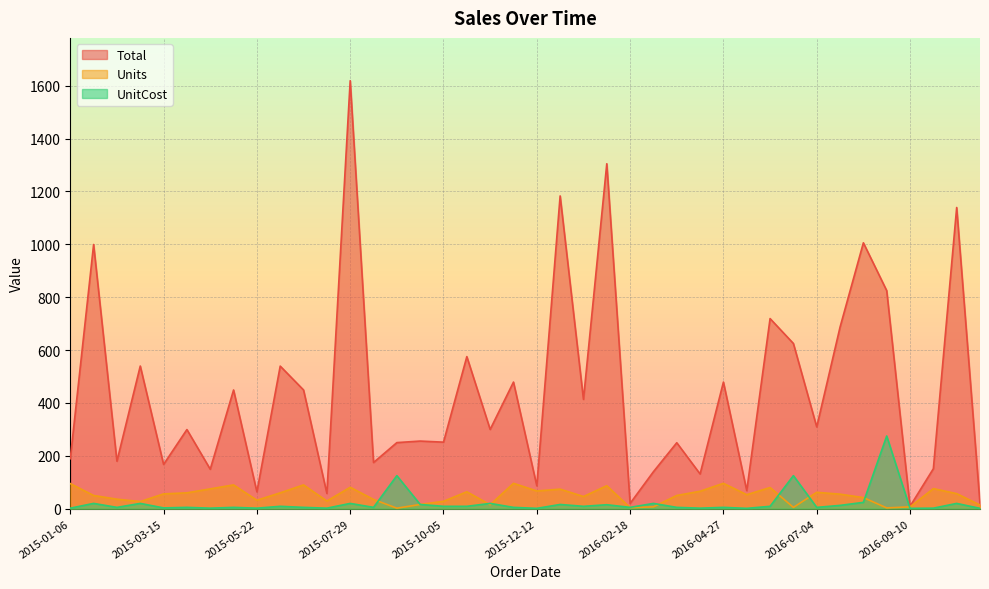

How many lines are shown in the chart?

3